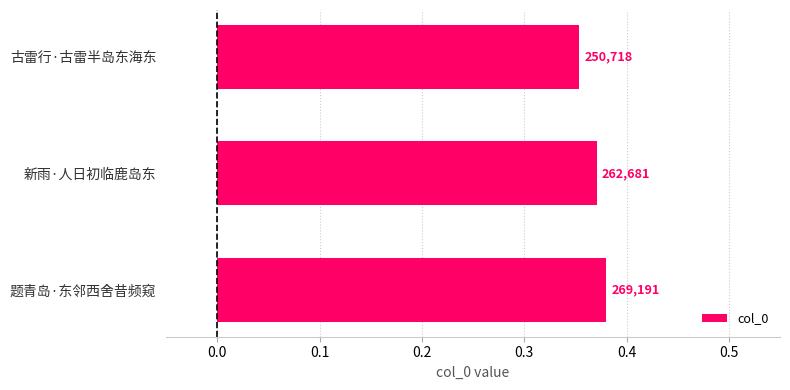

Does the chart contain any negative values?

No